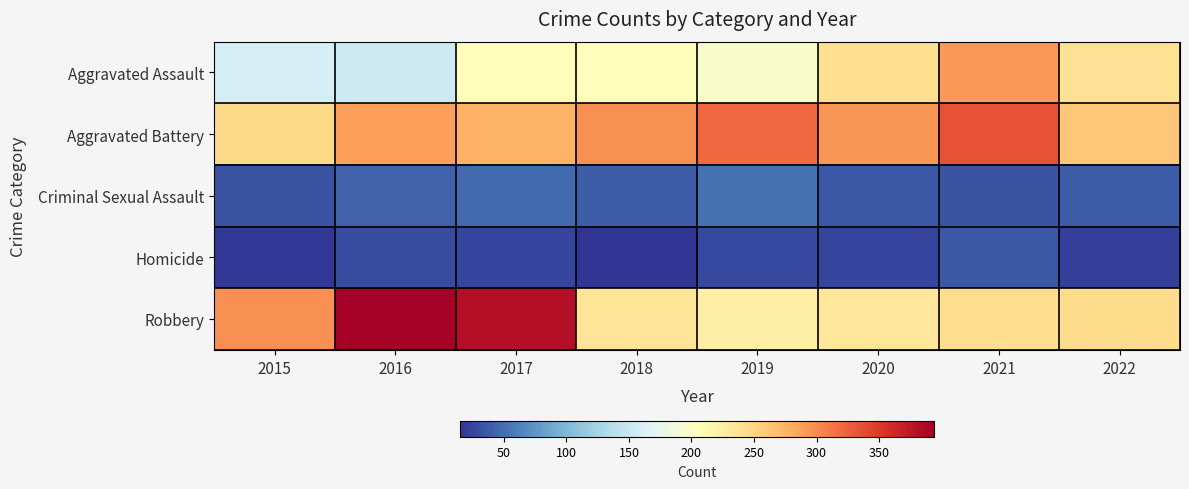

Which series has the largest range (max minus min)?

Robbery